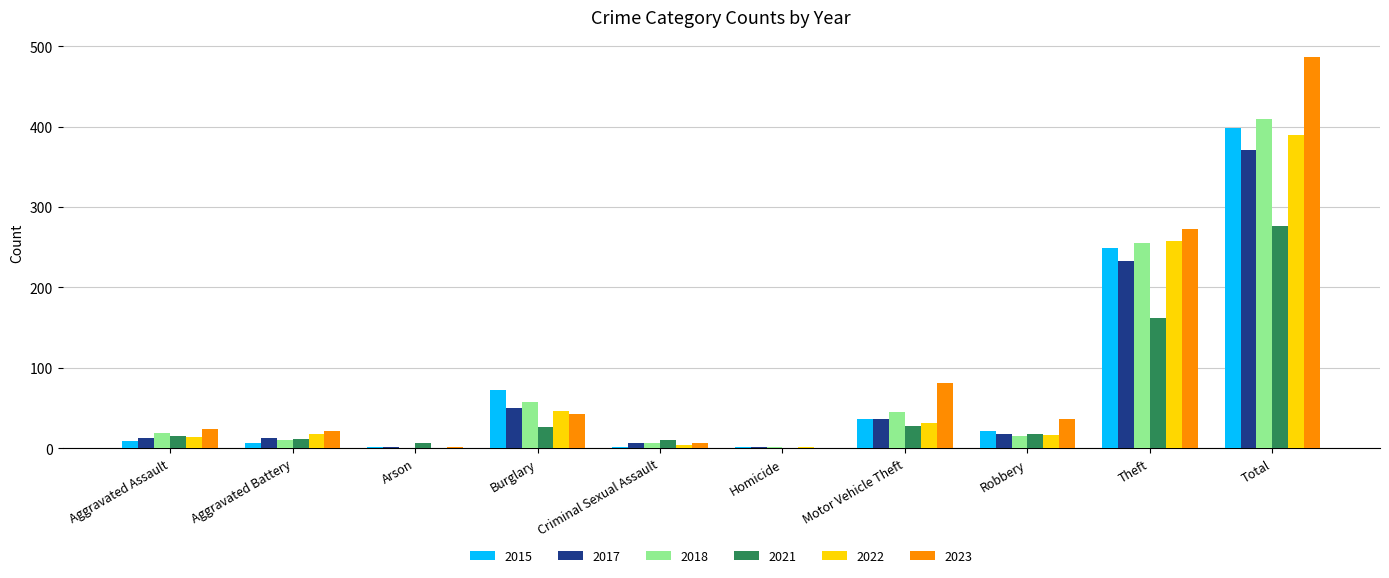

Which label corresponds to the largest value in the chart?

Total